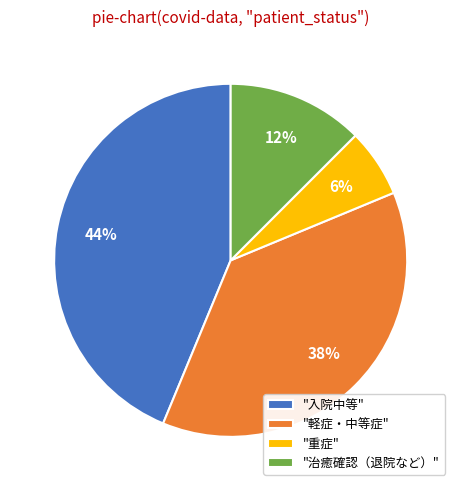

Does any single category account for the majority?

No